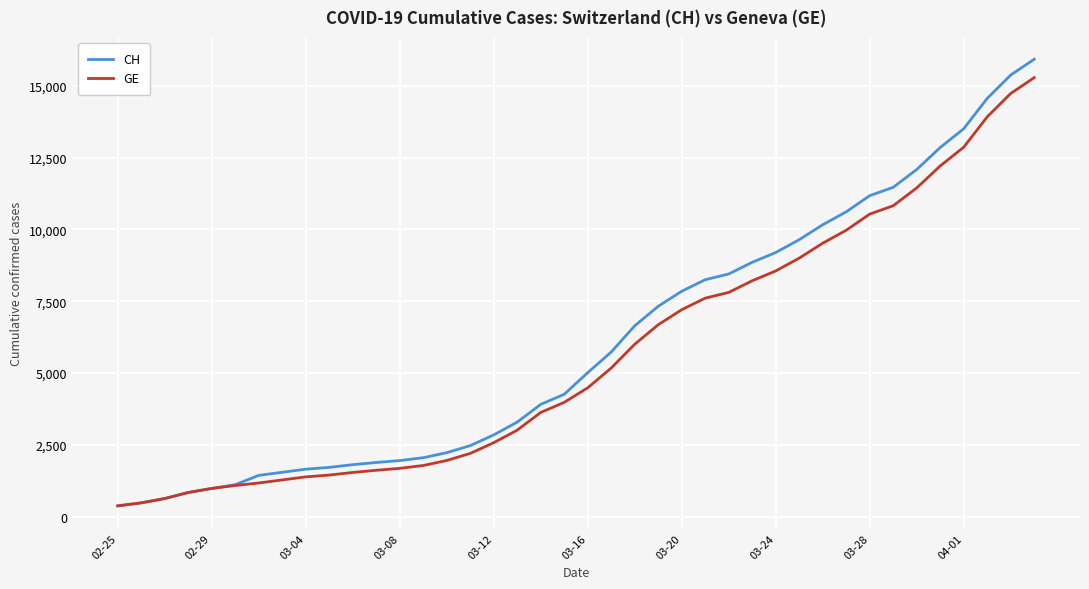

What is the highest value of the GE series?

15284